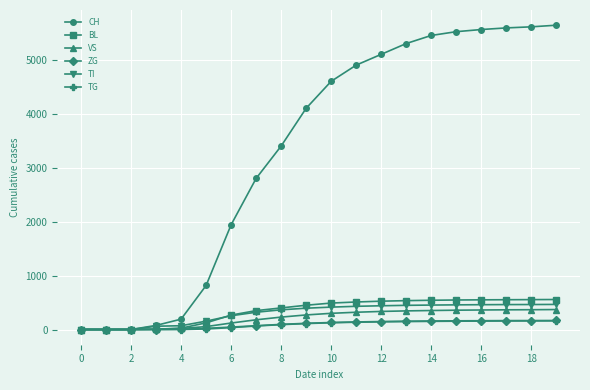

At how many categories does at least one series exceed 2056?

13